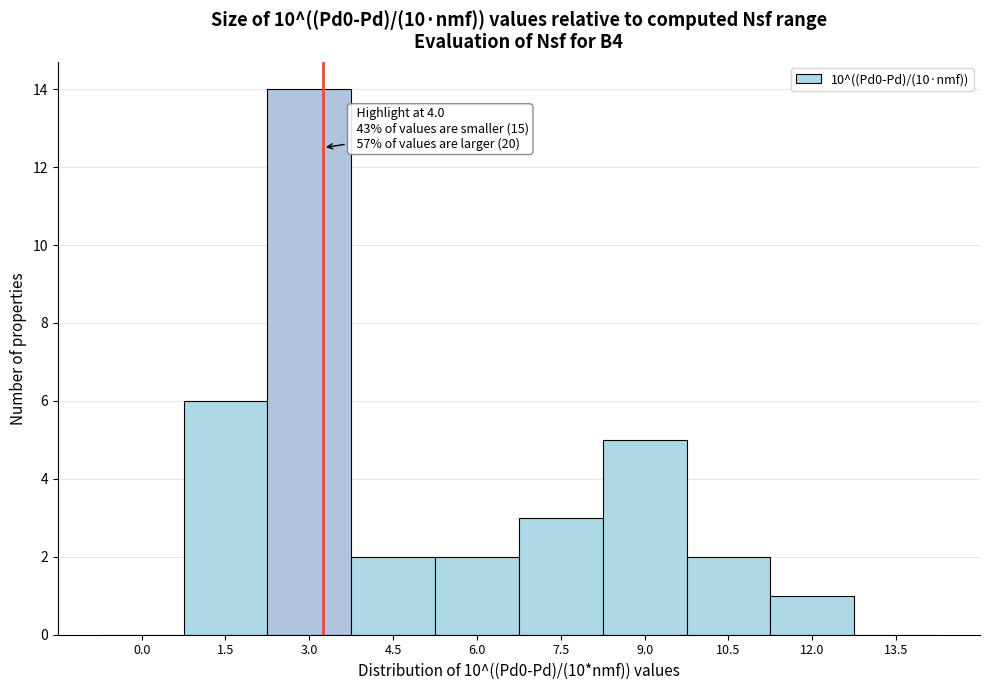

Reading left to right, extract all data points from this chart.

0.0=0	1.5=6	3.0=14	4.5=2	6.0=2	7.5=3	9.0=5	10.5=2	12.0=1	13.5=0